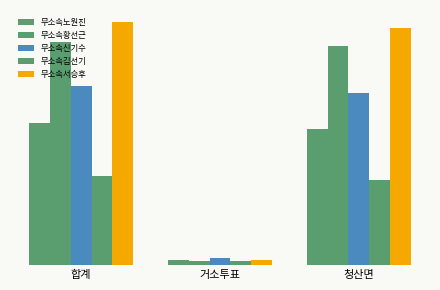

At how many categories does at least one series exceed 284?

2